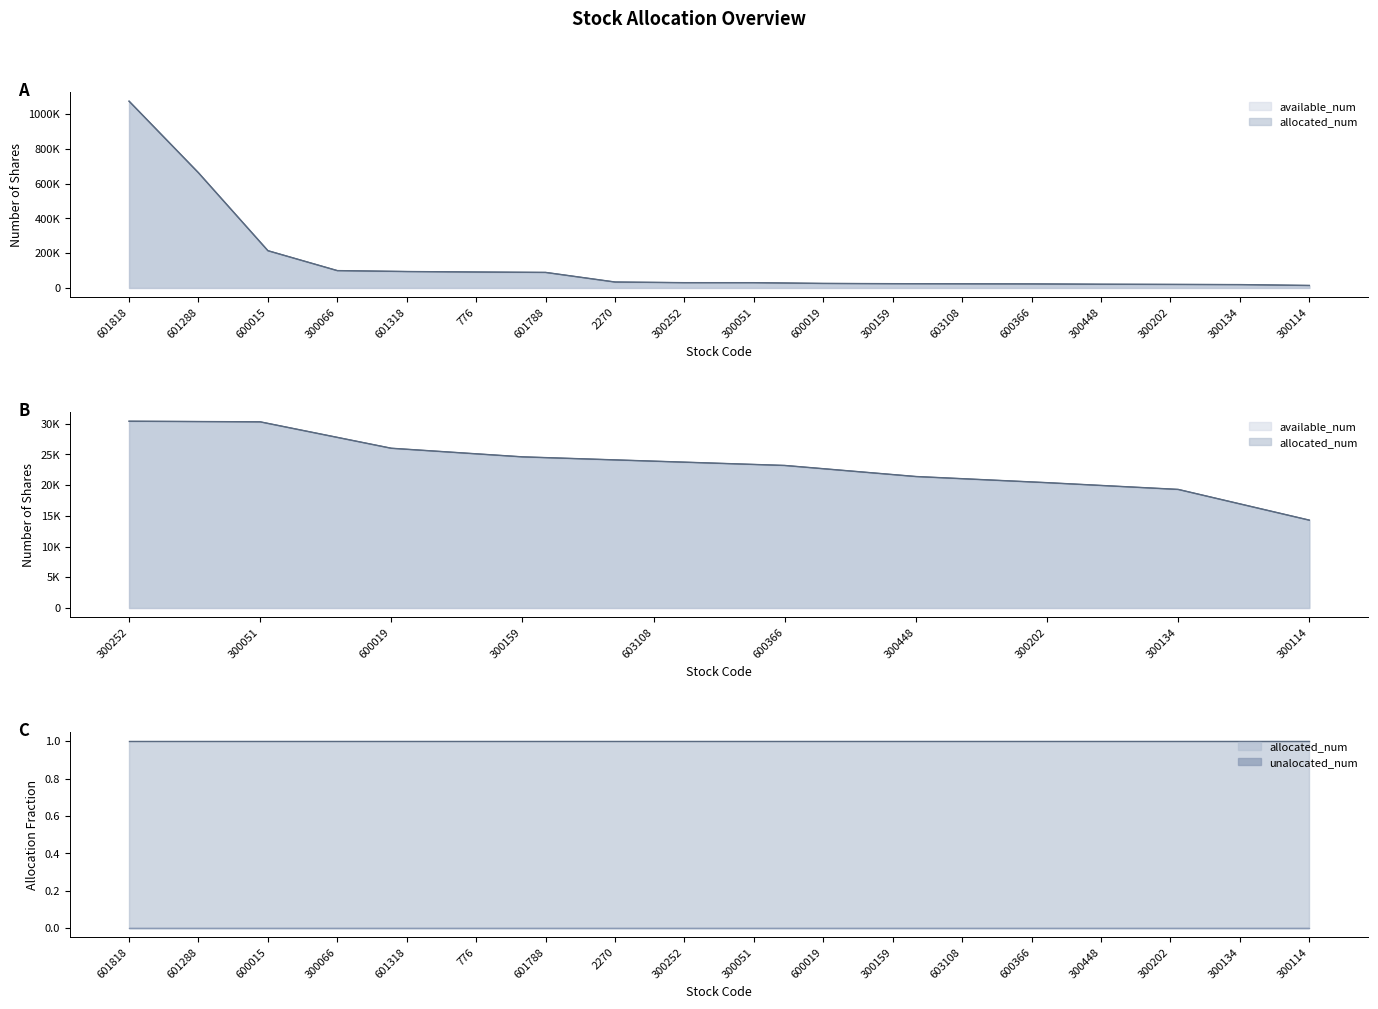

What is the approximate value of available_num at 300114?

14300